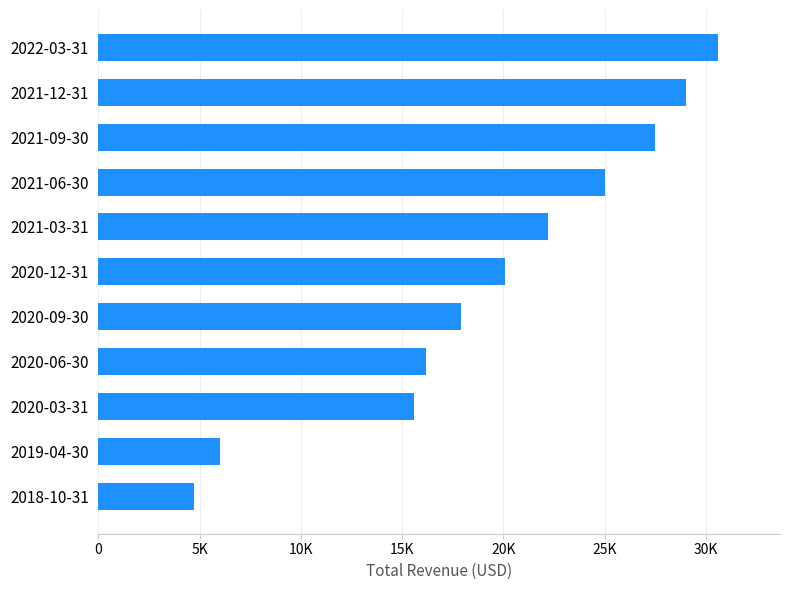

What is the smallest value displayed?

4700